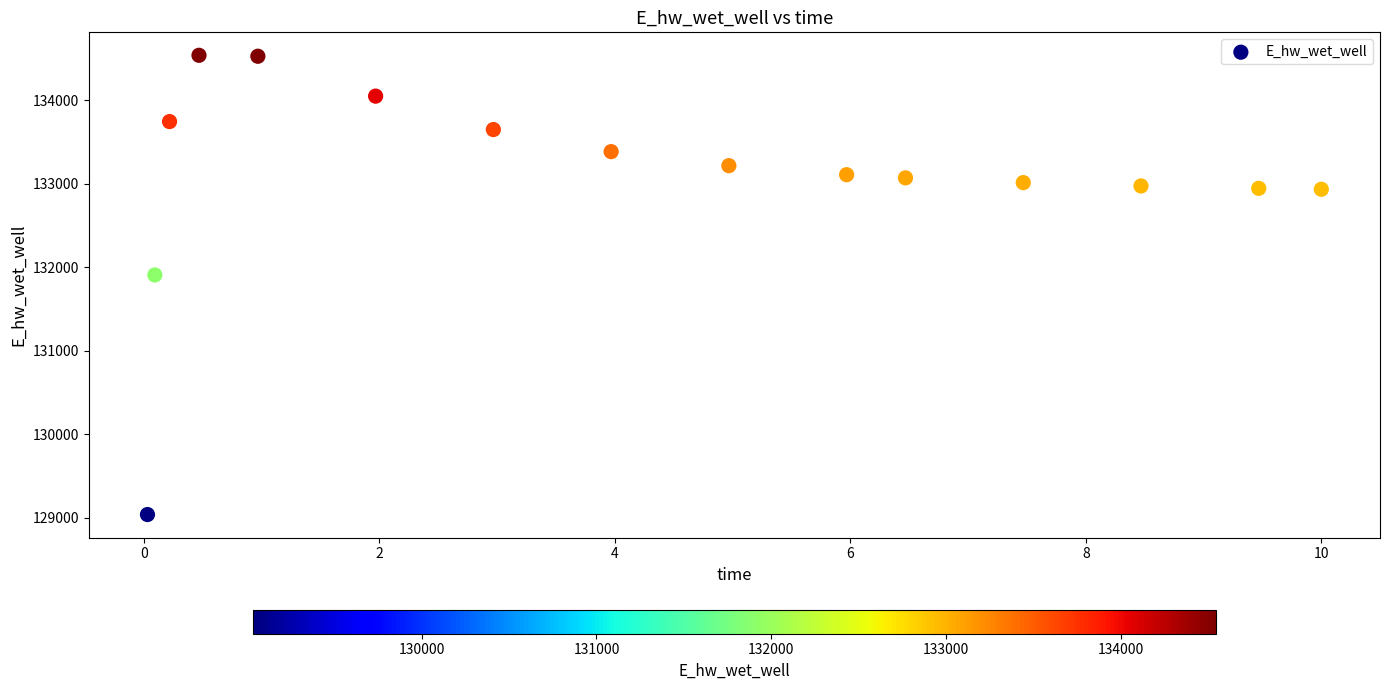

What is the range of Y values (max minus min)?

5502.3